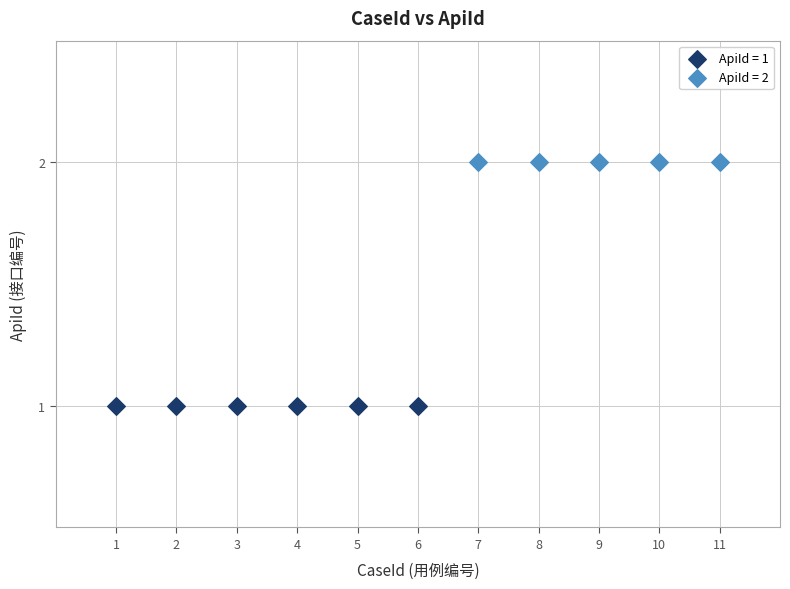

Which series reaches the minimum Y coordinate?

ApiId = 1